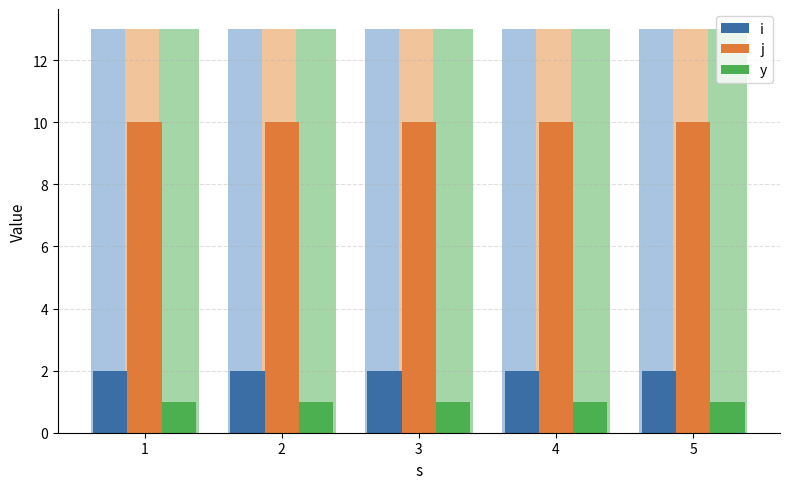

What are all the series names shown in the legend?

i, j, y